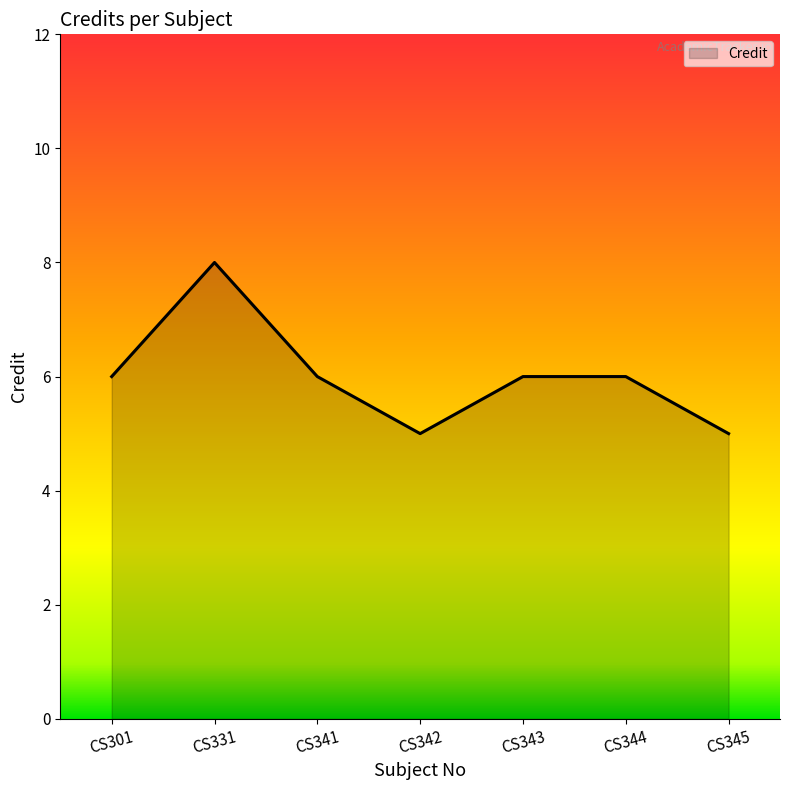

Where is the first local maximum?

CS331